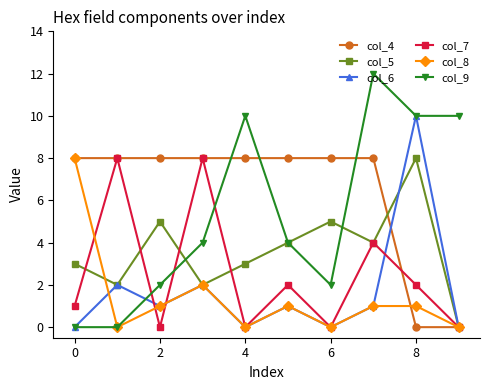

How many col_7 values are between 0 and 4?

8